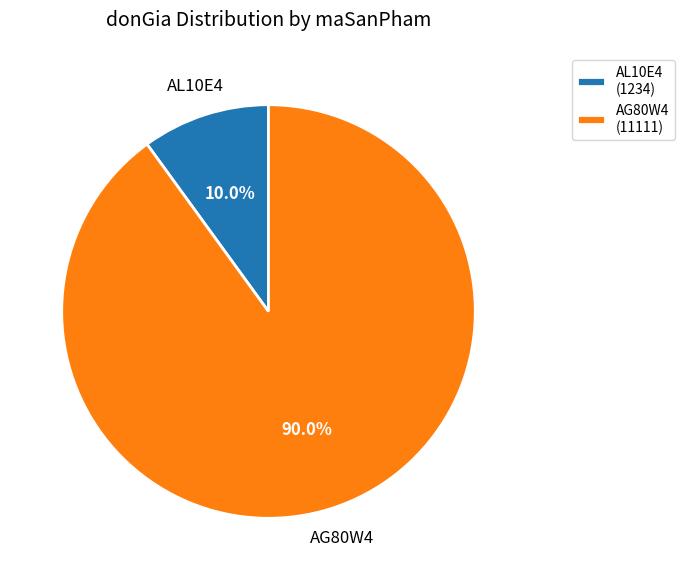

Which slice represents more than half of the pie?

AG80W4